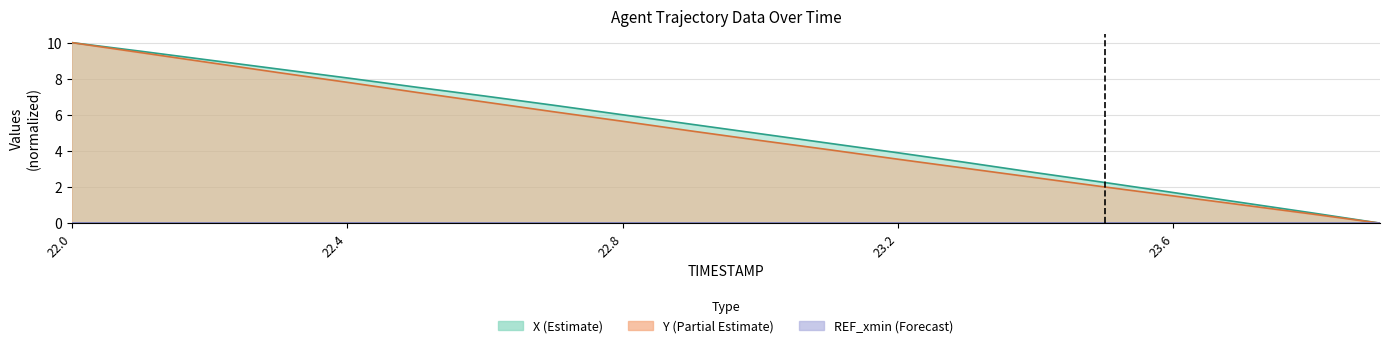

Which series has the largest range (max minus min)?

X